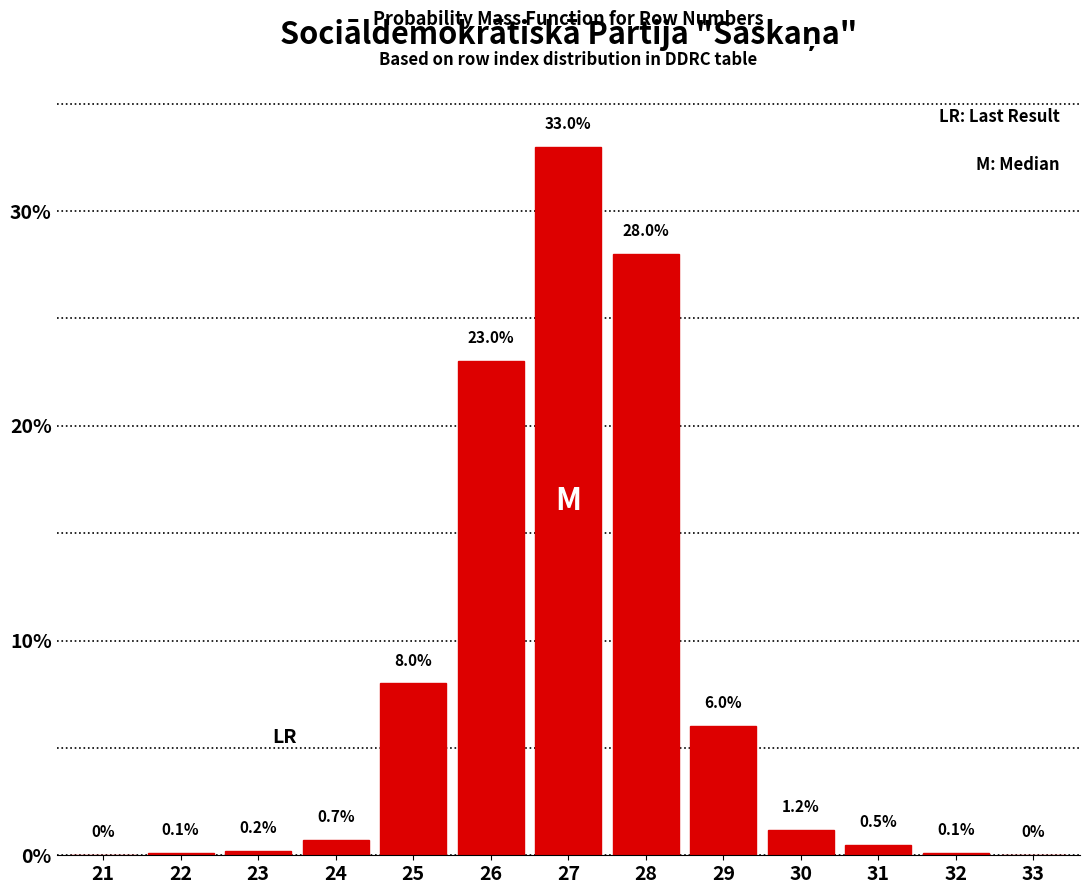

Reading left to right, extract all data points from this chart.

21=0.0	22=0.1	23=0.2	24=0.7	25=8.0	26=23.0	27=33.0	28=28.0	29=6.0	30=1.2	31=0.5	32=0.1	33=0.0